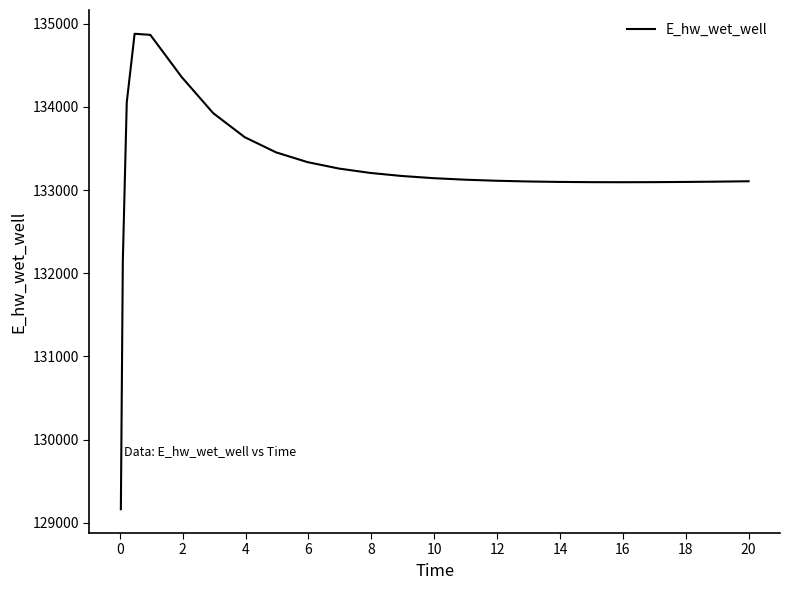

What is the smallest value displayed?

129163.7